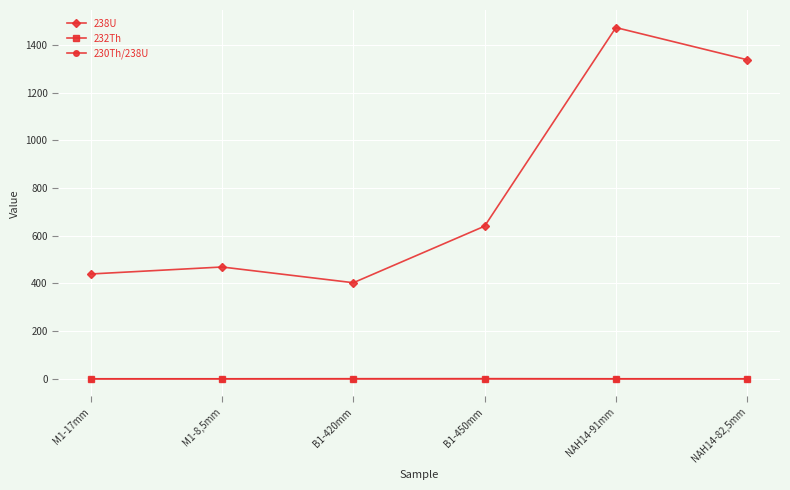

What is the approximate value of 232Th at NAH14-82,5mm?

0.1